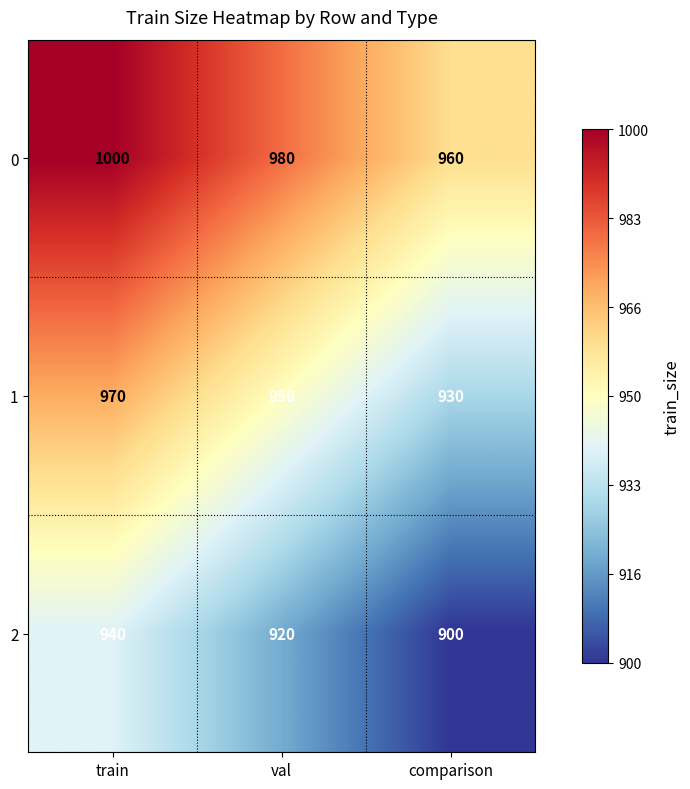

Is it true that 1 equals 930 at comparison?

True